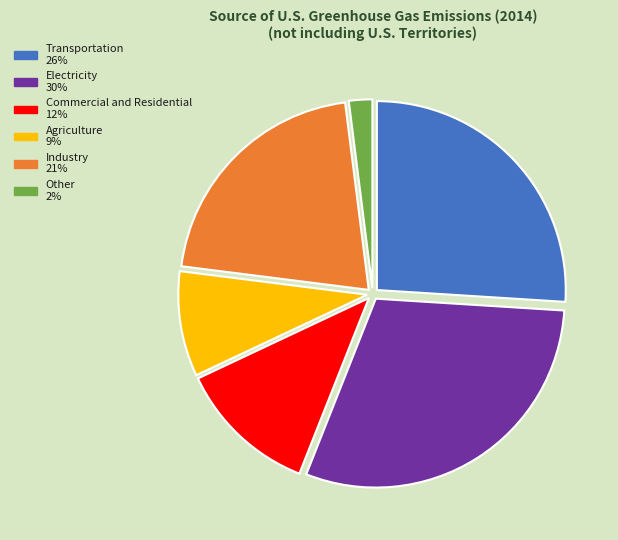

Is there any slice that represents more than half of the pie?

No